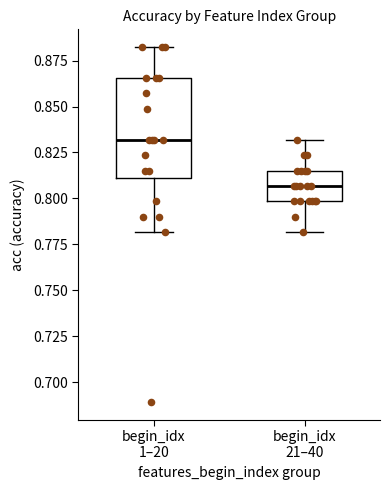

Where does the upper whisker of the box for begin_idx 21–40 end on the y-axis? The values are not printed on the chart, so give them approximately, as read against the axis.

0.830